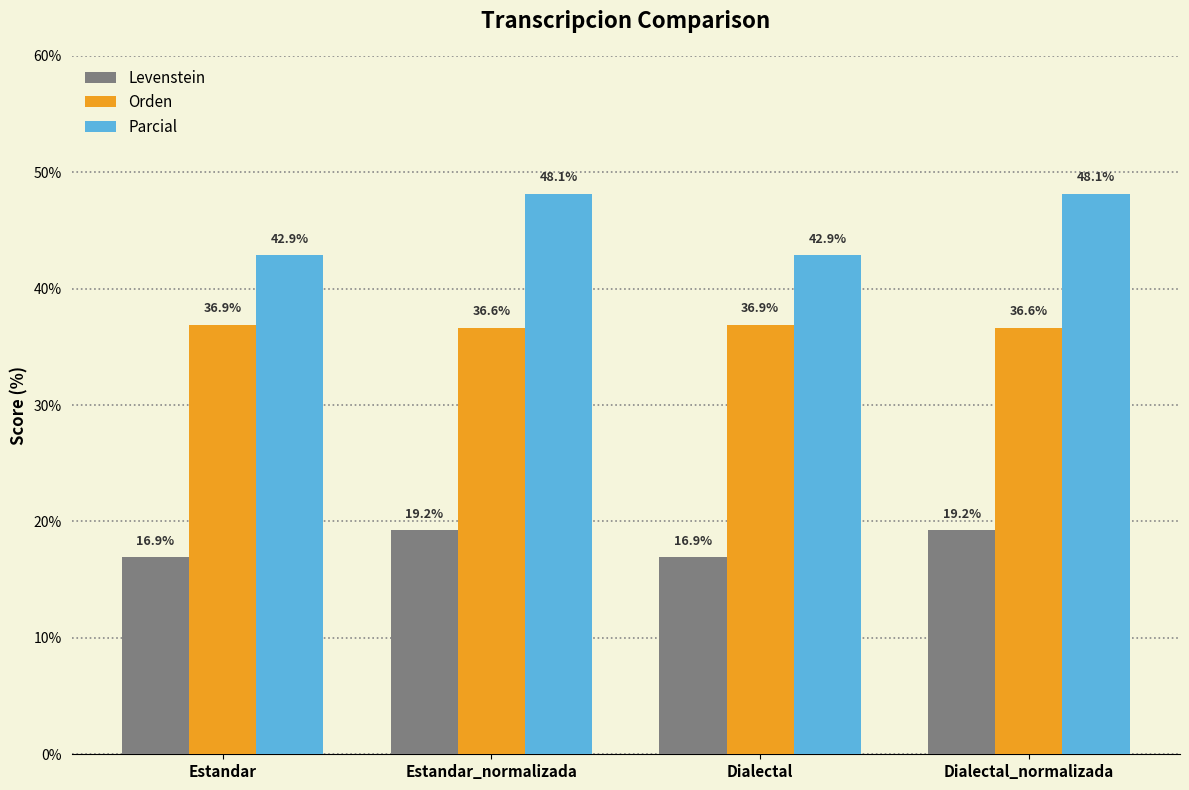

What value does the Parcial series have at Estandar?

42.9